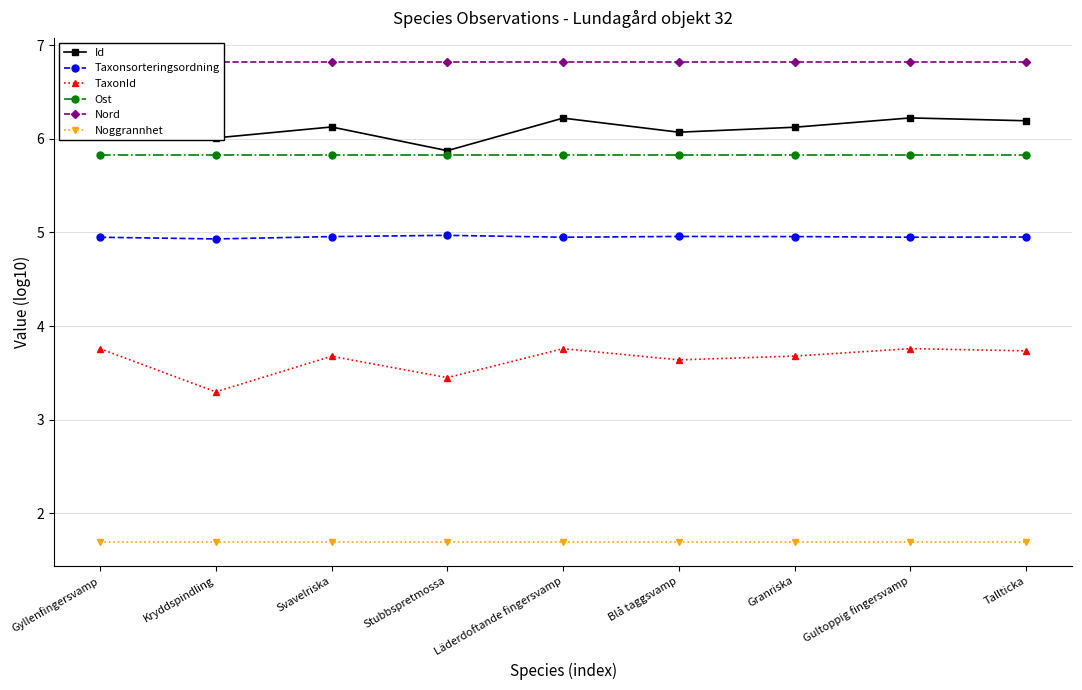

True or false: Taxonsorteringsordning and Ost intersect in this chart.

False